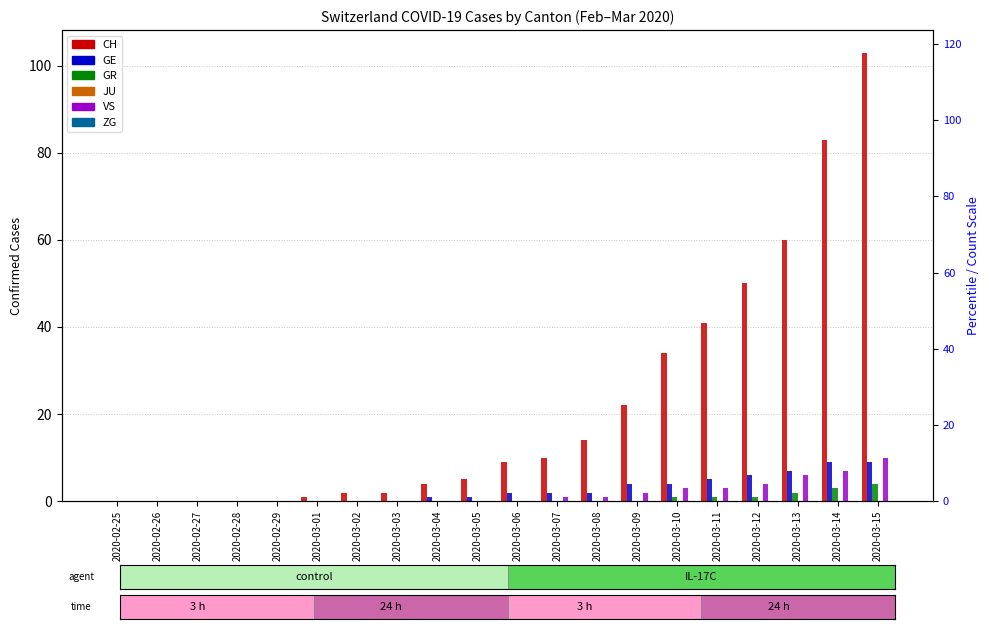

List the labels in order of VS value, largest first.

2020-03-15, 2020-03-14, 2020-03-13, 2020-03-12, 2020-03-10, 2020-03-11, 2020-03-09, 2020-03-07, 2020-03-08, 2020-02-25, 2020-02-26, 2020-02-27, 2020-02-28, 2020-02-29, 2020-03-01, 2020-03-02, 2020-03-03, 2020-03-04, 2020-03-05, 2020-03-06